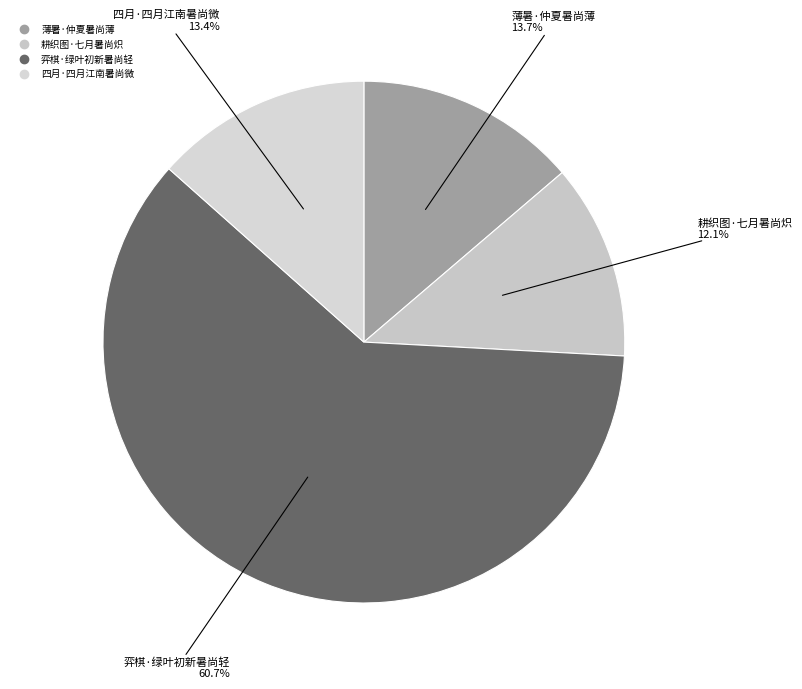

True or false: 四月·四月江南暑尚微 accounts for 13% of the total.

True